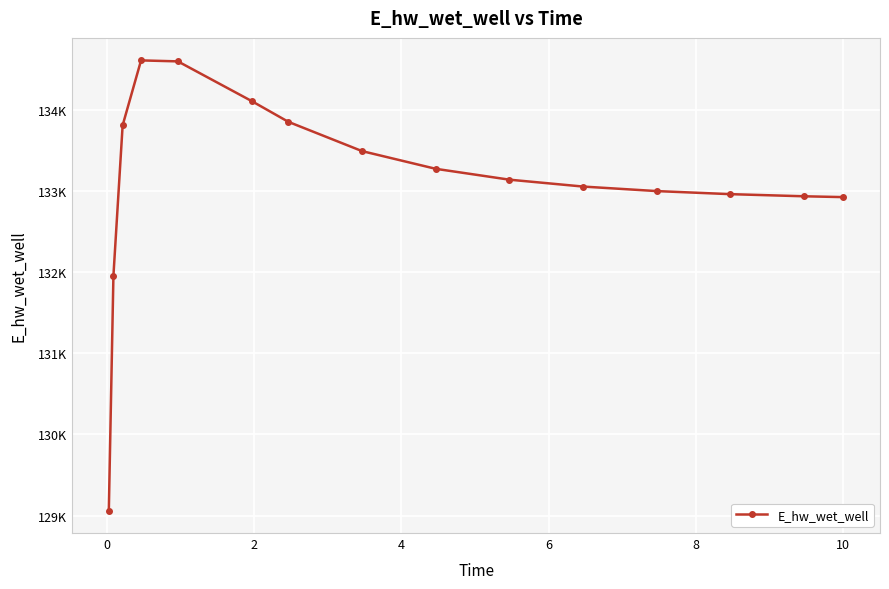

Is this an area chart (filled region under the line)?

No